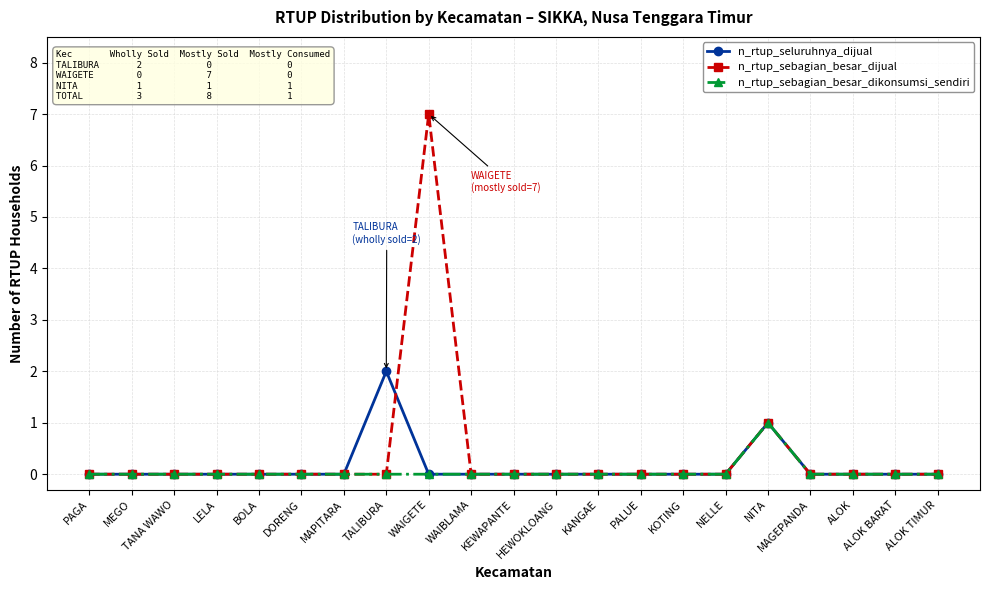

The n_rtup_seluruhnya_dijual series shows 1 at MAPITARA. True or false?

False